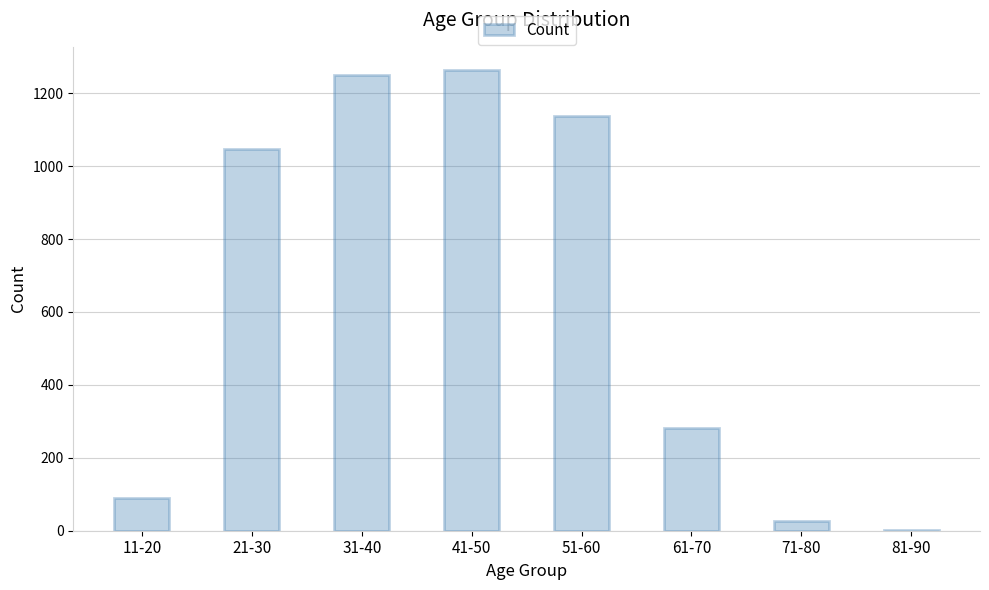

Count the number of categories in the chart.

8